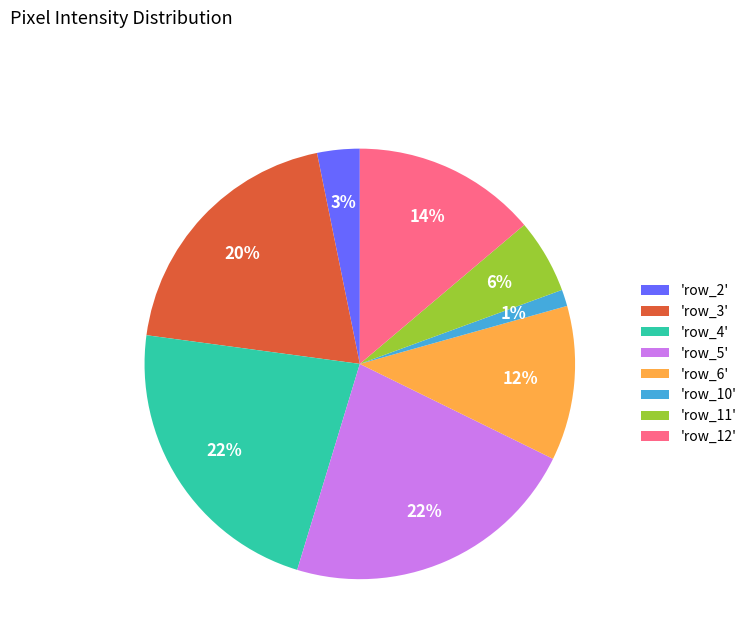

Is there any slice that represents more than half of the pie?

No